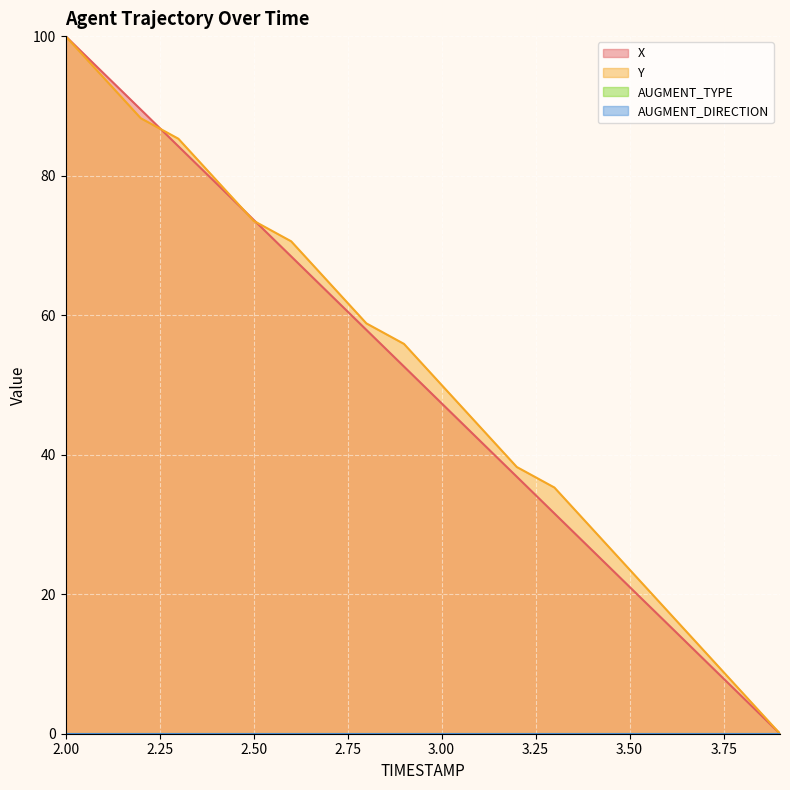

What is the approximate value of X at 2.1?

94.7